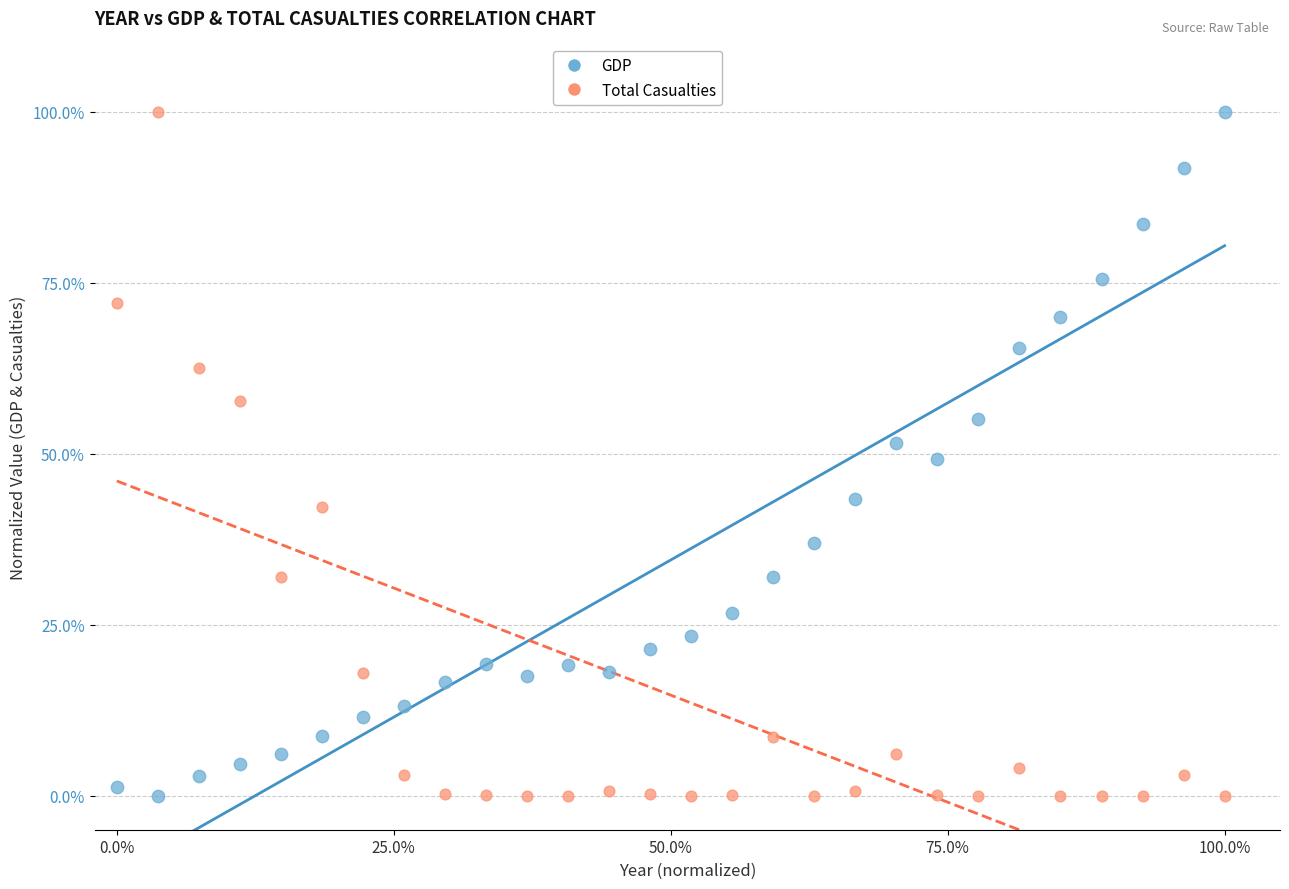

What are all the series names shown in the legend?

GDP, Total Casualties